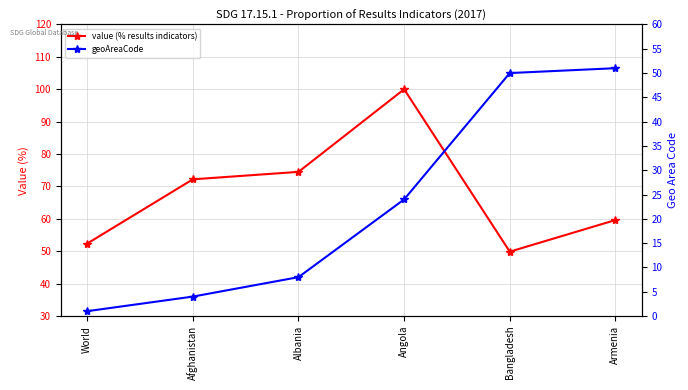

Reading left to right, transcribe all the data shown in this chart.

value (% results indicators): World=52.4	Afghanistan=72.2	Albania=74.5	Angola=100.0	Bangladesh=49.9	Armenia=59.6
geoAreaCode: World=1.0	Afghanistan=4.0	Albania=8.0	Angola=24.0	Bangladesh=50.0	Armenia=51.0